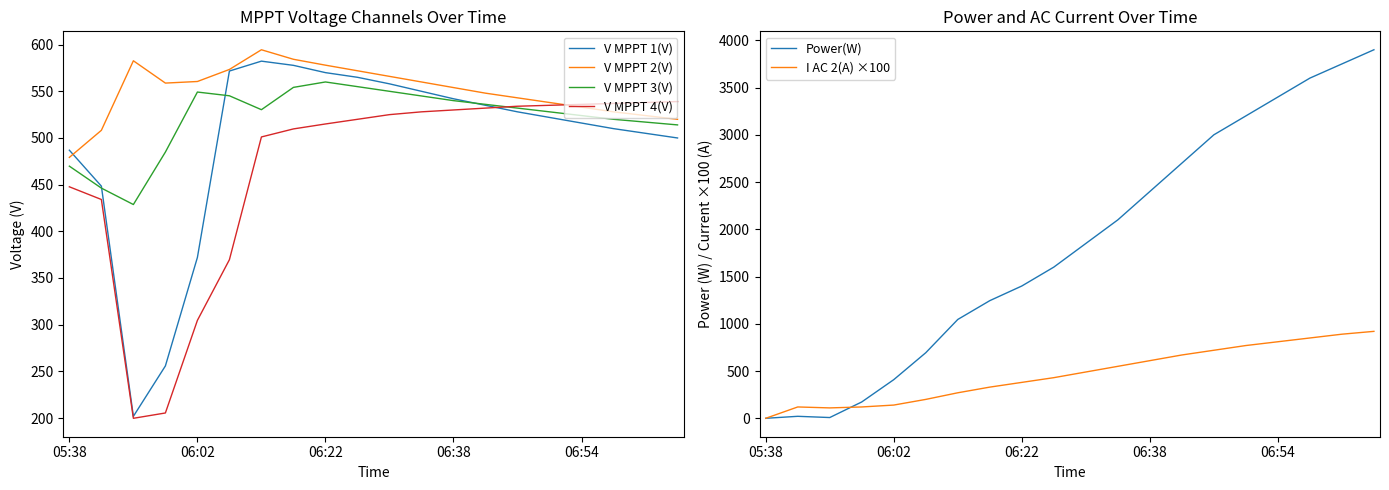

Reading left to right, extract all data points from this chart.

V MPPT 1(V): 486.9	448.4	201.8	255.8	372.0	571.7	582.3	577.8	570.0	565.0	558.0	550.0	542.0	535.0	528.0	522.0	516.0	510.0	505.0	500.0
V MPPT 2(V): 479.2	508.2	582.7	558.8	560.5	573.4	594.5	584.3	578.0	572.0	566.0	560.0	554.0	548.0	543.0	538.0	533.0	528.0	524.0	520.0
V MPPT 3(V): 469.8	446.3	428.7	484.9	549.2	545.2	530.3	554.2	560.0	555.0	550.0	545.0	540.0	536.0	532.0	528.0	524.0	520.0	517.0	514.0
V MPPT 4(V): 447.7	434.1	199.7	205.4	304.6	369.6	501.1	509.7	515.0	520.0	525.0	528.0	530.0	532.0	534.0	535.0	536.0	537.0	538.0	539.0
Power(W): 0.0	21.0	8.0	173.0	409.0	694.0	1046.0	1245.0	1400.0	1600.0	1850.0	2100.0	2400.0	2700.0	3000.0	3200.0	3400.0	3600.0	3750.0	3900.0
I AC 2(A) ×100: 0.0	120.0	110.0	120.0	140.0	200.0	270.0	330.0	380.0	430.0	490.0	550.0	610.0	670.0	720.0	770.0	810.0	850.0	890.0	920.0